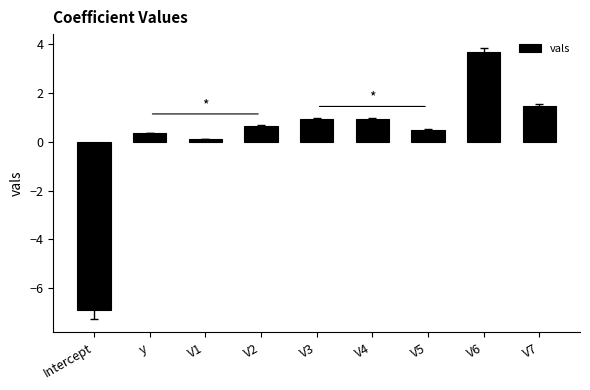

What is the sum of the values at Intercept and V1?

-6.8